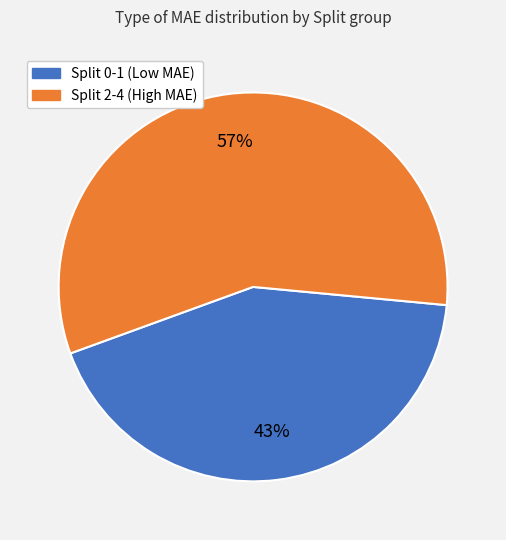

To the nearest percent, what is the difference between the largest and smallest slice percentages?

14%